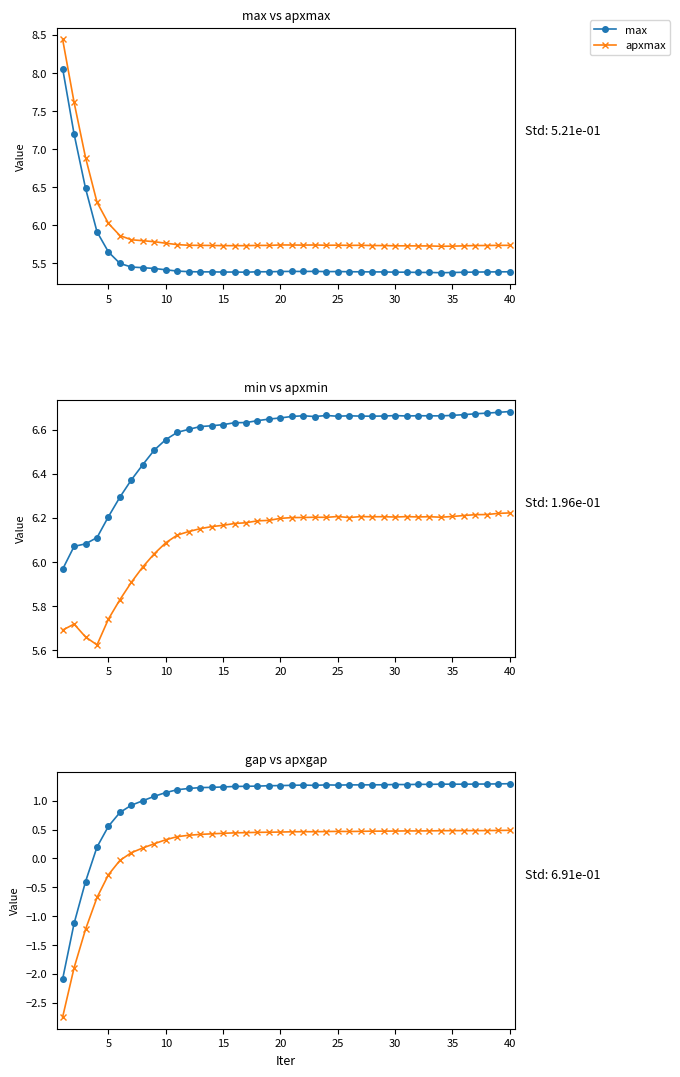

True or false: apxmax has a value of 9.6 at 40.

False